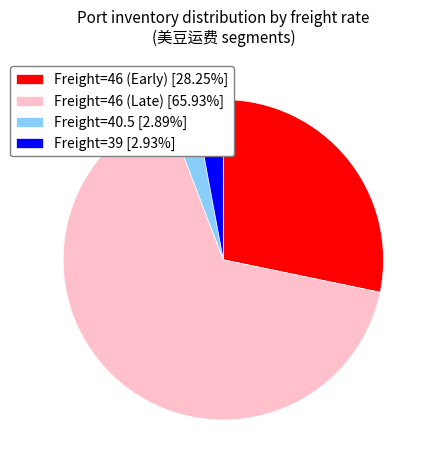

How many segments does this pie chart have?

4